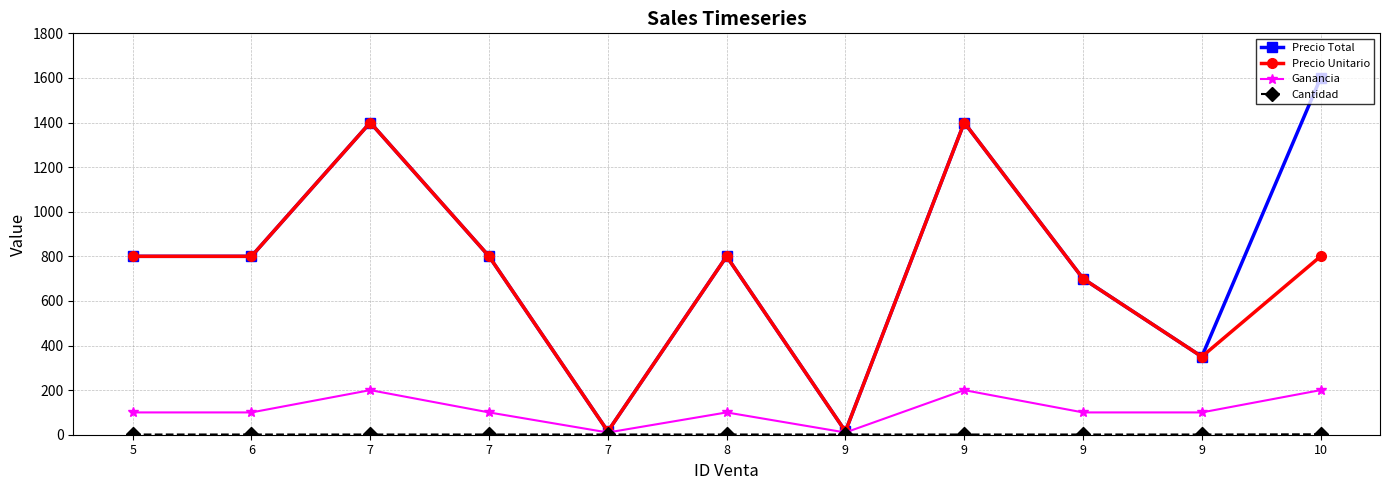

Reading left to right, list all the values displayed in this chart.

Precio Total: 5=800	6=800	7=1400	7=800	7=15	8=800	9=15	9=1400	9=700	9=350	10=1600
Precio Unitario: 5=800	6=800	7=1400	7=800	7=15	8=800	9=15	9=1400	9=700	9=350	10=800
Ganancia: 5=100	6=100	7=200	7=100	7=10	8=100	9=10	9=200	9=100	9=100	10=200
Cantidad: 5=1	6=1	7=1	7=1	7=1	8=1	9=1	9=1	9=1	9=1	10=2